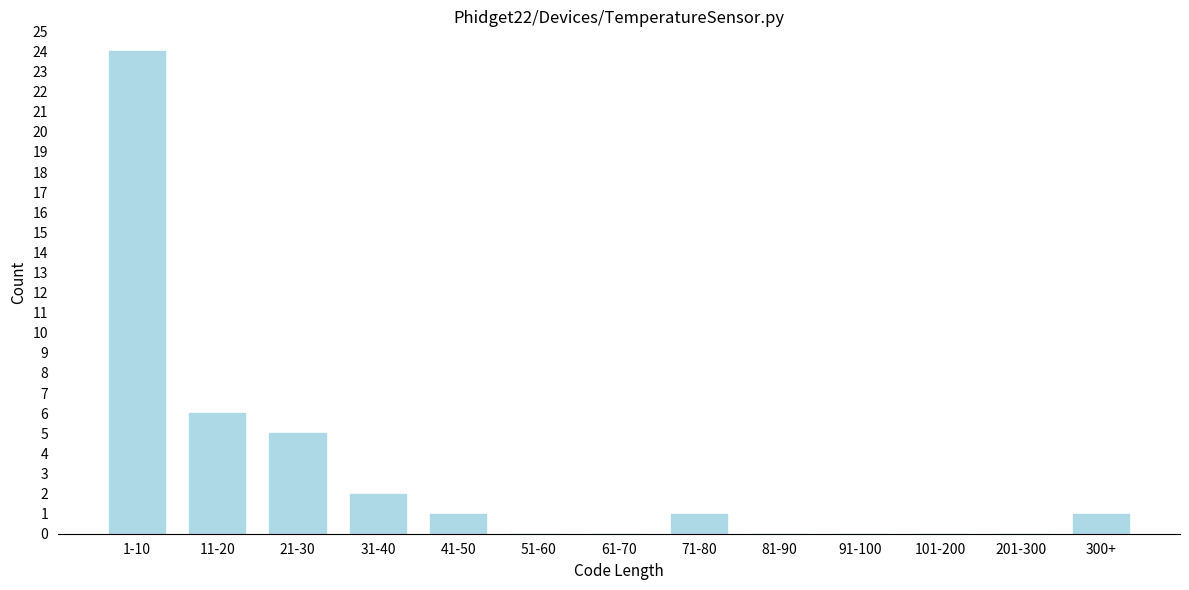

Reading right to left, transcribe all the data shown in this chart.

300+=1	201-300=0	101-200=0	91-100=0	81-90=0	71-80=1	61-70=0	51-60=0	41-50=1	31-40=2	21-30=5	11-20=6	1-10=24